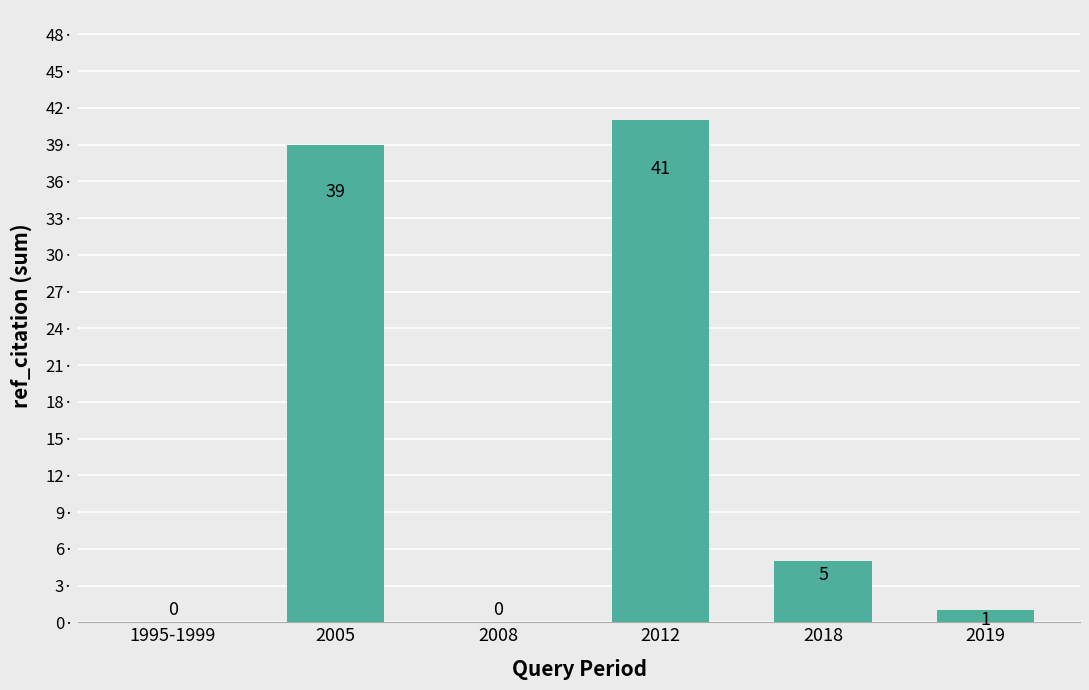

What is the sum of the values at 2012 and 2018?

46